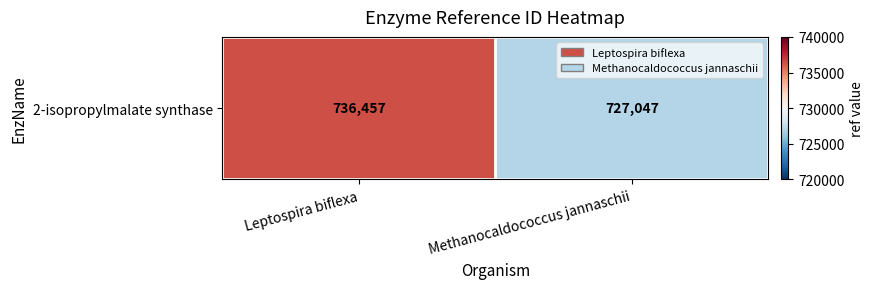

What is the smallest value displayed?

727047